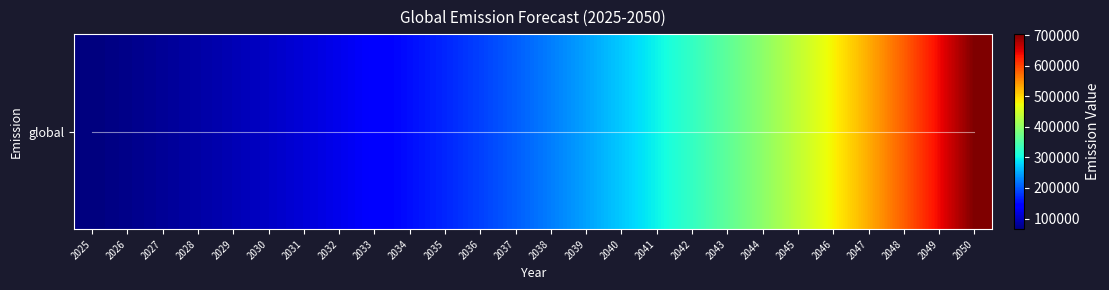

Which category has the highest value across all series?

2050